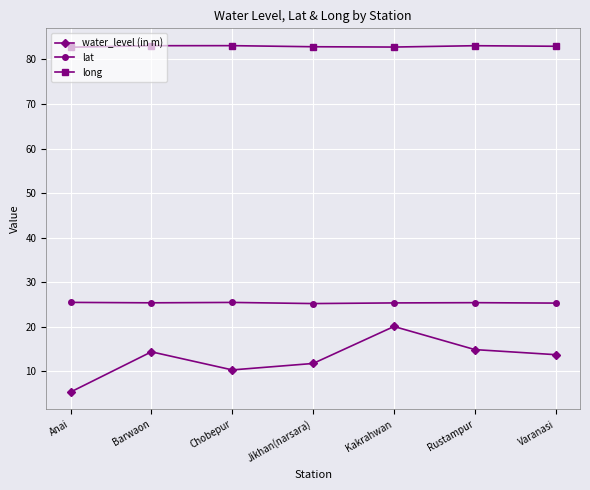

List the series in order of their overall mean, lowest first.

water_level (in m), lat, long